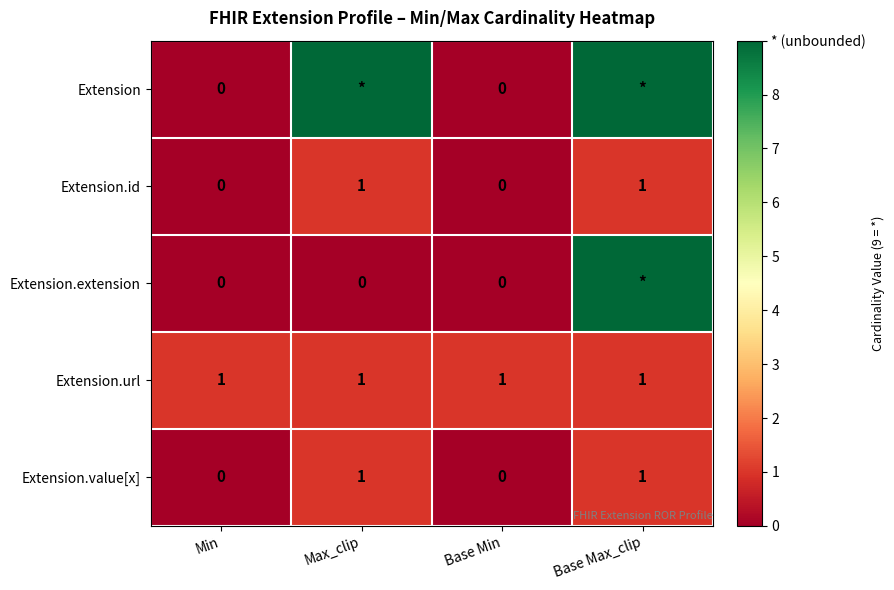

How many Extension.id values are between 0 and 1?

4